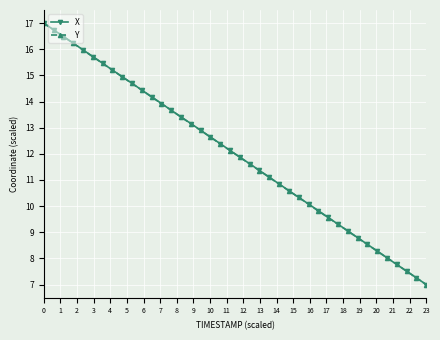

What is the lowest value of the Y series?

7.0